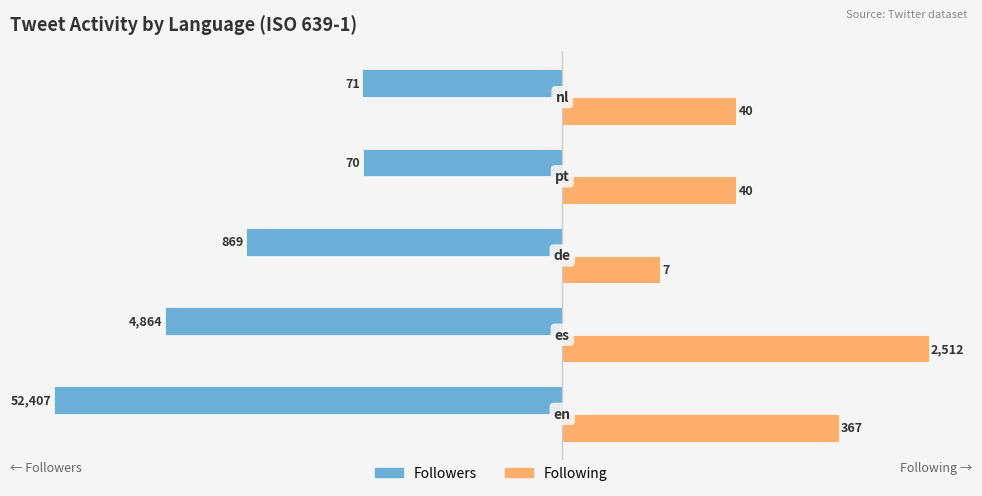

What are all the series names shown in the legend?

Followers, Following